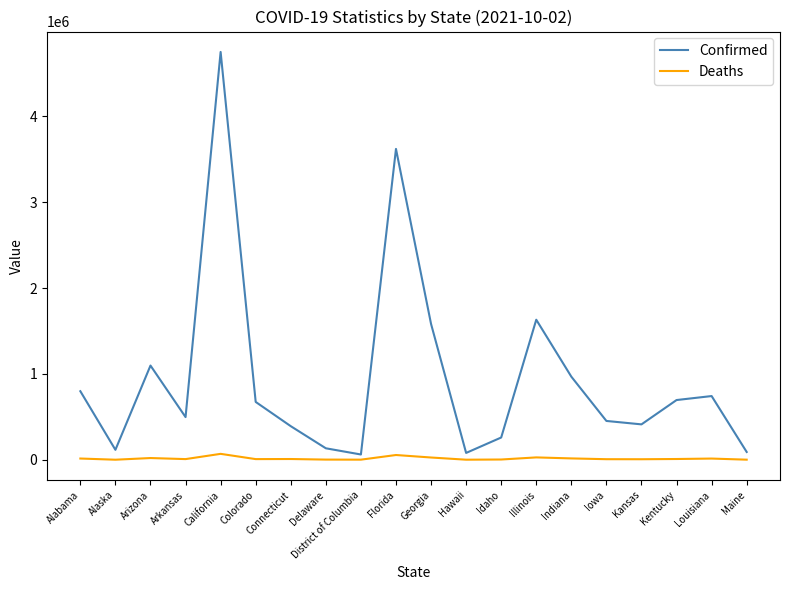

True or false: Confirmed and Deaths cross at least once.

False